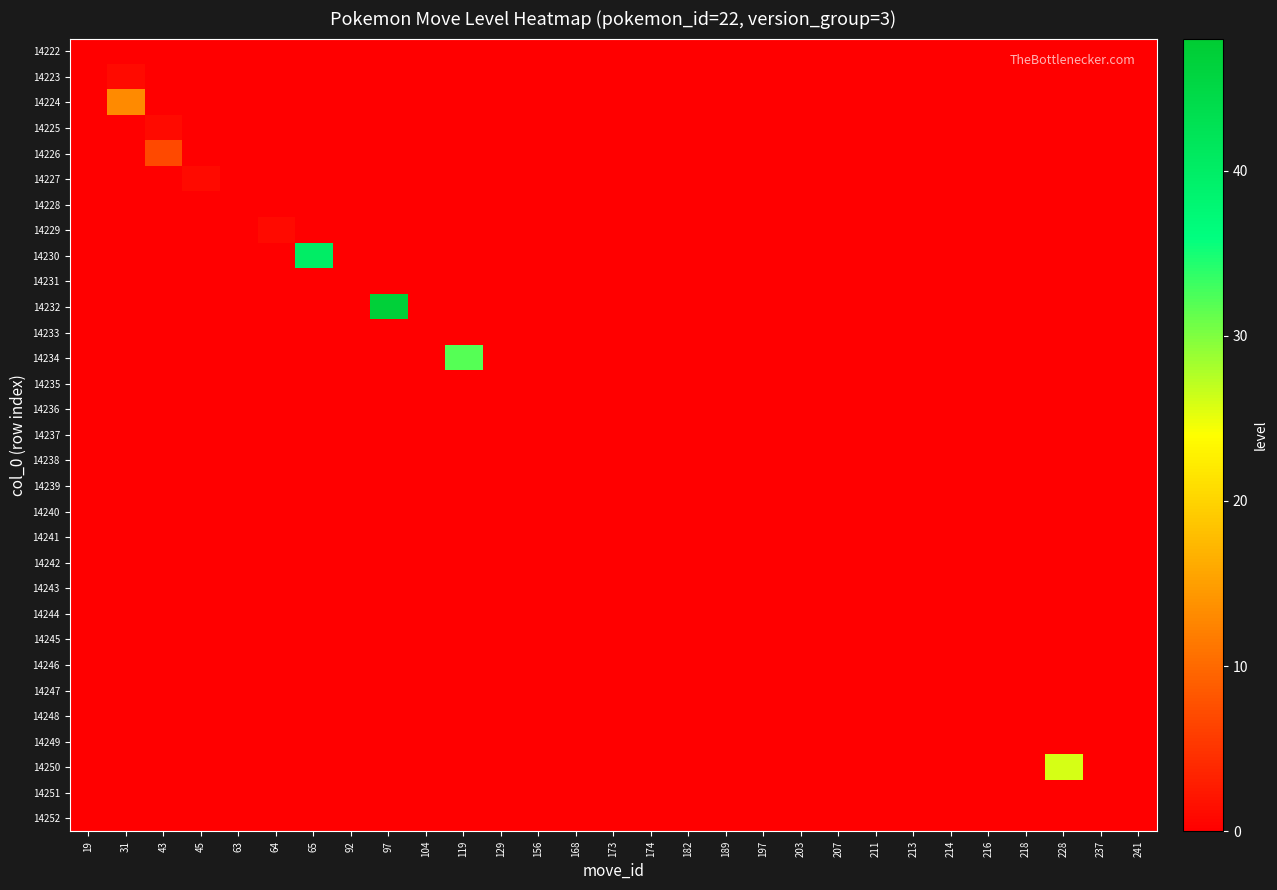

Reading left to right, extract all data points from this chart.

14222: 19=0	31=0	43=0	45=0	63=0	64=0	65=0	92=0	97=0	104=0	119=0	129=0	156=0	168=0	173=0	174=0	182=0	189=0	197=0	203=0	207=0	211=0	213=0	214=0	216=0	218=0	228=0	237=0	241=0
14223: 19=0	31=1	43=0	45=0	63=0	64=0	65=0	92=0	97=0	104=0	119=0	129=0	156=0	168=0	173=0	174=0	182=0	189=0	197=0	203=0	207=0	211=0	213=0	214=0	216=0	218=0	228=0	237=0	241=0
14224: 19=0	31=13	43=0	45=0	63=0	64=0	65=0	92=0	97=0	104=0	119=0	129=0	156=0	168=0	173=0	174=0	182=0	189=0	197=0	203=0	207=0	211=0	213=0	214=0	216=0	218=0	228=0	237=0	241=0
14225: 19=0	31=0	43=1	45=0	63=0	64=0	65=0	92=0	97=0	104=0	119=0	129=0	156=0	168=0	173=0	174=0	182=0	189=0	197=0	203=0	207=0	211=0	213=0	214=0	216=0	218=0	228=0	237=0	241=0
14226: 19=0	31=0	43=7	45=0	63=0	64=0	65=0	92=0	97=0	104=0	119=0	129=0	156=0	168=0	173=0	174=0	182=0	189=0	197=0	203=0	207=0	211=0	213=0	214=0	216=0	218=0	228=0	237=0	241=0
14227: 19=0	31=0	43=0	45=1	63=0	64=0	65=0	92=0	97=0	104=0	119=0	129=0	156=0	168=0	173=0	174=0	182=0	189=0	197=0	203=0	207=0	211=0	213=0	214=0	216=0	218=0	228=0	237=0	241=0
14228: 19=0	31=0	43=0	45=0	63=0	64=0	65=0	92=0	97=0	104=0	119=0	129=0	156=0	168=0	173=0	174=0	182=0	189=0	197=0	203=0	207=0	211=0	213=0	214=0	216=0	218=0	228=0	237=0	241=0
14229: 19=0	31=0	43=0	45=0	63=0	64=1	65=0	92=0	97=0	104=0	119=0	129=0	156=0	168=0	173=0	174=0	182=0	189=0	197=0	203=0	207=0	211=0	213=0	214=0	216=0	218=0	228=0	237=0	241=0
14230: 19=0	31=0	43=0	45=0	63=0	64=0	65=40	92=0	97=0	104=0	119=0	129=0	156=0	168=0	173=0	174=0	182=0	189=0	197=0	203=0	207=0	211=0	213=0	214=0	216=0	218=0	228=0	237=0	241=0
14231: 19=0	31=0	43=0	45=0	63=0	64=0	65=0	92=0	97=0	104=0	119=0	129=0	156=0	168=0	173=0	174=0	182=0	189=0	197=0	203=0	207=0	211=0	213=0	214=0	216=0	218=0	228=0	237=0	241=0
14232: 19=0	31=0	43=0	45=0	63=0	64=0	65=0	92=0	97=47	104=0	119=0	129=0	156=0	168=0	173=0	174=0	182=0	189=0	197=0	203=0	207=0	211=0	213=0	214=0	216=0	218=0	228=0	237=0	241=0
14233: 19=0	31=0	43=0	45=0	63=0	64=0	65=0	92=0	97=0	104=0	119=0	129=0	156=0	168=0	173=0	174=0	182=0	189=0	197=0	203=0	207=0	211=0	213=0	214=0	216=0	218=0	228=0	237=0	241=0
14234: 19=0	31=0	43=0	45=0	63=0	64=0	65=0	92=0	97=0	104=0	119=32	129=0	156=0	168=0	173=0	174=0	182=0	189=0	197=0	203=0	207=0	211=0	213=0	214=0	216=0	218=0	228=0	237=0	241=0
14235: 19=0	31=0	43=0	45=0	63=0	64=0	65=0	92=0	97=0	104=0	119=0	129=0	156=0	168=0	173=0	174=0	182=0	189=0	197=0	203=0	207=0	211=0	213=0	214=0	216=0	218=0	228=0	237=0	241=0
14236: 19=0	31=0	43=0	45=0	63=0	64=0	65=0	92=0	97=0	104=0	119=0	129=0	156=0	168=0	173=0	174=0	182=0	189=0	197=0	203=0	207=0	211=0	213=0	214=0	216=0	218=0	228=0	237=0	241=0
14237: 19=0	31=0	43=0	45=0	63=0	64=0	65=0	92=0	97=0	104=0	119=0	129=0	156=0	168=0	173=0	174=0	182=0	189=0	197=0	203=0	207=0	211=0	213=0	214=0	216=0	218=0	228=0	237=0	241=0
14238: 19=0	31=0	43=0	45=0	63=0	64=0	65=0	92=0	97=0	104=0	119=0	129=0	156=0	168=0	173=0	174=0	182=0	189=0	197=0	203=0	207=0	211=0	213=0	214=0	216=0	218=0	228=0	237=0	241=0
14239: 19=0	31=0	43=0	45=0	63=0	64=0	65=0	92=0	97=0	104=0	119=0	129=0	156=0	168=0	173=0	174=0	182=0	189=0	197=0	203=0	207=0	211=0	213=0	214=0	216=0	218=0	228=0	237=0	241=0
14240: 19=0	31=0	43=0	45=0	63=0	64=0	65=0	92=0	97=0	104=0	119=0	129=0	156=0	168=0	173=0	174=0	182=0	189=0	197=0	203=0	207=0	211=0	213=0	214=0	216=0	218=0	228=0	237=0	241=0
14241: 19=0	31=0	43=0	45=0	63=0	64=0	65=0	92=0	97=0	104=0	119=0	129=0	156=0	168=0	173=0	174=0	182=0	189=0	197=0	203=0	207=0	211=0	213=0	214=0	216=0	218=0	228=0	237=0	241=0
14242: 19=0	31=0	43=0	45=0	63=0	64=0	65=0	92=0	97=0	104=0	119=0	129=0	156=0	168=0	173=0	174=0	182=0	189=0	197=0	203=0	207=0	211=0	213=0	214=0	216=0	218=0	228=0	237=0	241=0
14243: 19=0	31=0	43=0	45=0	63=0	64=0	65=0	92=0	97=0	104=0	119=0	129=0	156=0	168=0	173=0	174=0	182=0	189=0	197=0	203=0	207=0	211=0	213=0	214=0	216=0	218=0	228=0	237=0	241=0
14244: 19=0	31=0	43=0	45=0	63=0	64=0	65=0	92=0	97=0	104=0	119=0	129=0	156=0	168=0	173=0	174=0	182=0	189=0	197=0	203=0	207=0	211=0	213=0	214=0	216=0	218=0	228=0	237=0	241=0
14245: 19=0	31=0	43=0	45=0	63=0	64=0	65=0	92=0	97=0	104=0	119=0	129=0	156=0	168=0	173=0	174=0	182=0	189=0	197=0	203=0	207=0	211=0	213=0	214=0	216=0	218=0	228=0	237=0	241=0
14246: 19=0	31=0	43=0	45=0	63=0	64=0	65=0	92=0	97=0	104=0	119=0	129=0	156=0	168=0	173=0	174=0	182=0	189=0	197=0	203=0	207=0	211=0	213=0	214=0	216=0	218=0	228=0	237=0	241=0
14247: 19=0	31=0	43=0	45=0	63=0	64=0	65=0	92=0	97=0	104=0	119=0	129=0	156=0	168=0	173=0	174=0	182=0	189=0	197=0	203=0	207=0	211=0	213=0	214=0	216=0	218=0	228=0	237=0	241=0
14248: 19=0	31=0	43=0	45=0	63=0	64=0	65=0	92=0	97=0	104=0	119=0	129=0	156=0	168=0	173=0	174=0	182=0	189=0	197=0	203=0	207=0	211=0	213=0	214=0	216=0	218=0	228=0	237=0	241=0
14249: 19=0	31=0	43=0	45=0	63=0	64=0	65=0	92=0	97=0	104=0	119=0	129=0	156=0	168=0	173=0	174=0	182=0	189=0	197=0	203=0	207=0	211=0	213=0	214=0	216=0	218=0	228=0	237=0	241=0
14250: 19=0	31=0	43=0	45=0	63=0	64=0	65=0	92=0	97=0	104=0	119=0	129=0	156=0	168=0	173=0	174=0	182=0	189=0	197=0	203=0	207=0	211=0	213=0	214=0	216=0	218=0	228=26	237=0	241=0
14251: 19=0	31=0	43=0	45=0	63=0	64=0	65=0	92=0	97=0	104=0	119=0	129=0	156=0	168=0	173=0	174=0	182=0	189=0	197=0	203=0	207=0	211=0	213=0	214=0	216=0	218=0	228=0	237=0	241=0
14252: 19=0	31=0	43=0	45=0	63=0	64=0	65=0	92=0	97=0	104=0	119=0	129=0	156=0	168=0	173=0	174=0	182=0	189=0	197=0	203=0	207=0	211=0	213=0	214=0	216=0	218=0	228=0	237=0	241=0